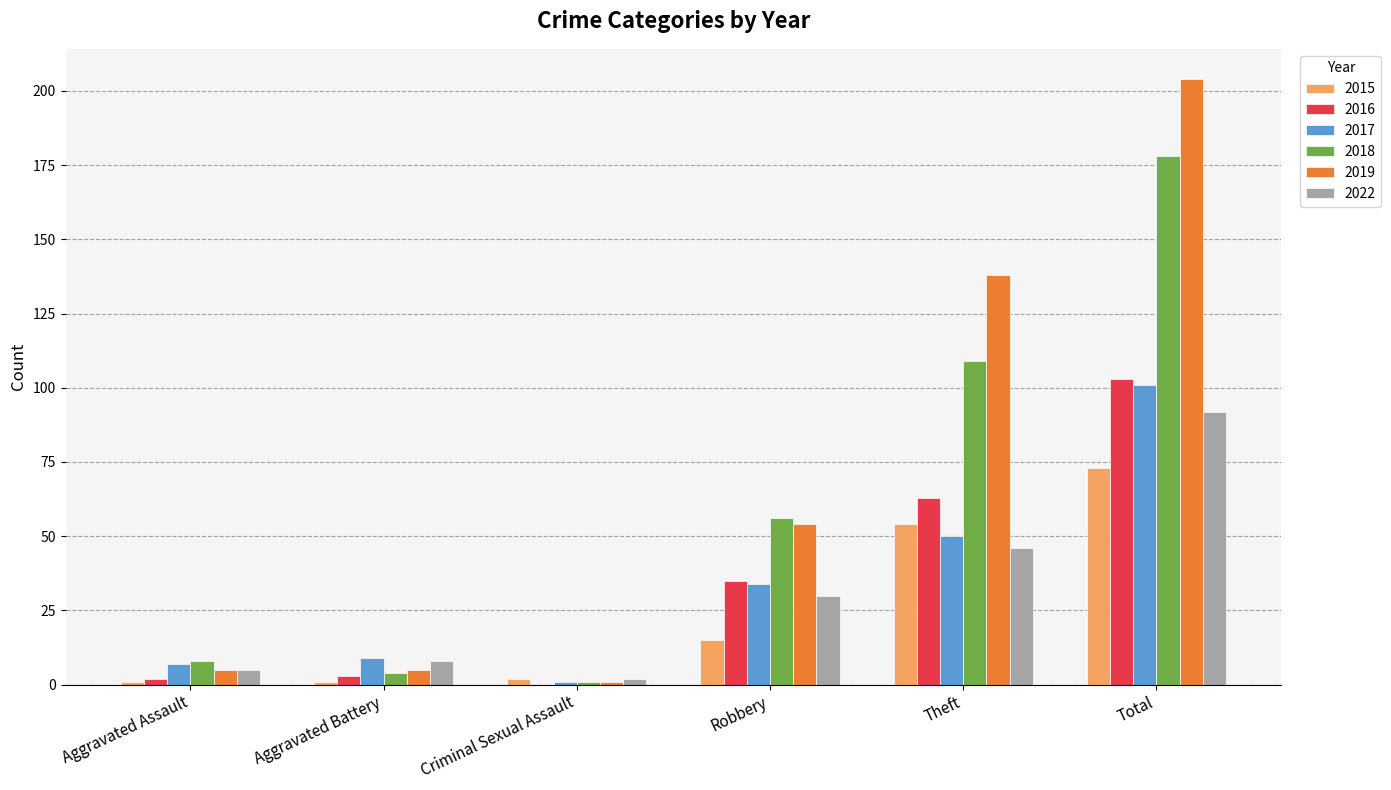

The value of 2017 at Theft is 50. True or false?

True